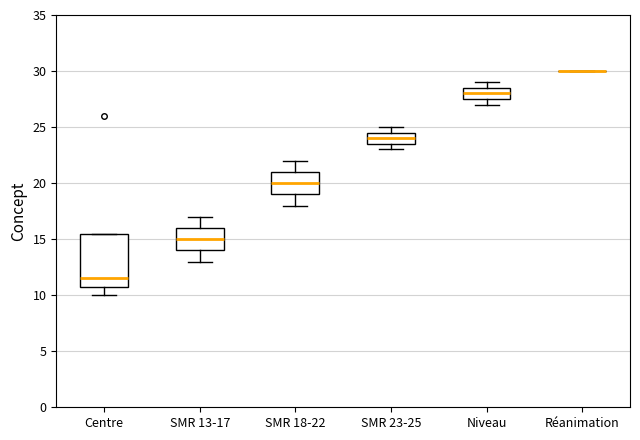

Where does the upper whisker of the box for SMR 13-17 end on the y-axis? The values are not printed on the chart, so give them approximately, as read against the axis.

17.0